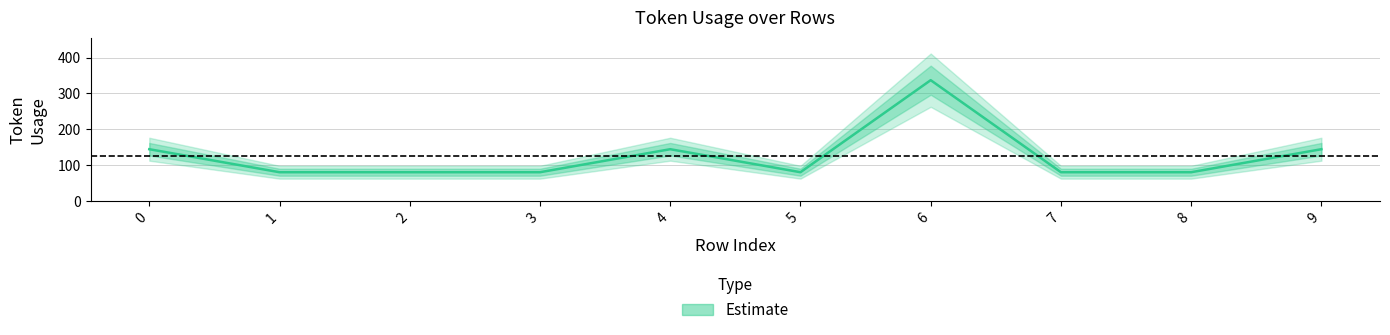

What is the difference between the values at 8 and 6?

256